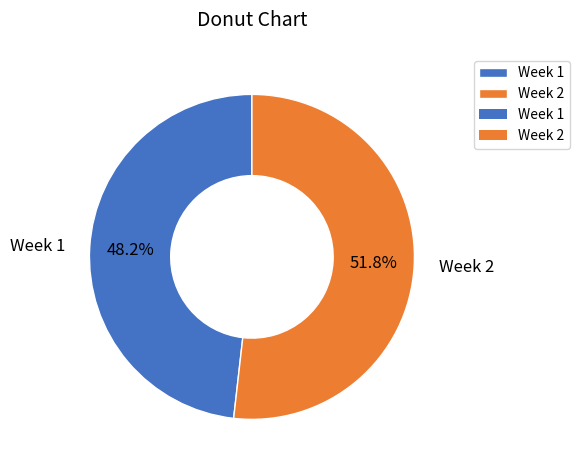

Which slice is the largest?

Week 2